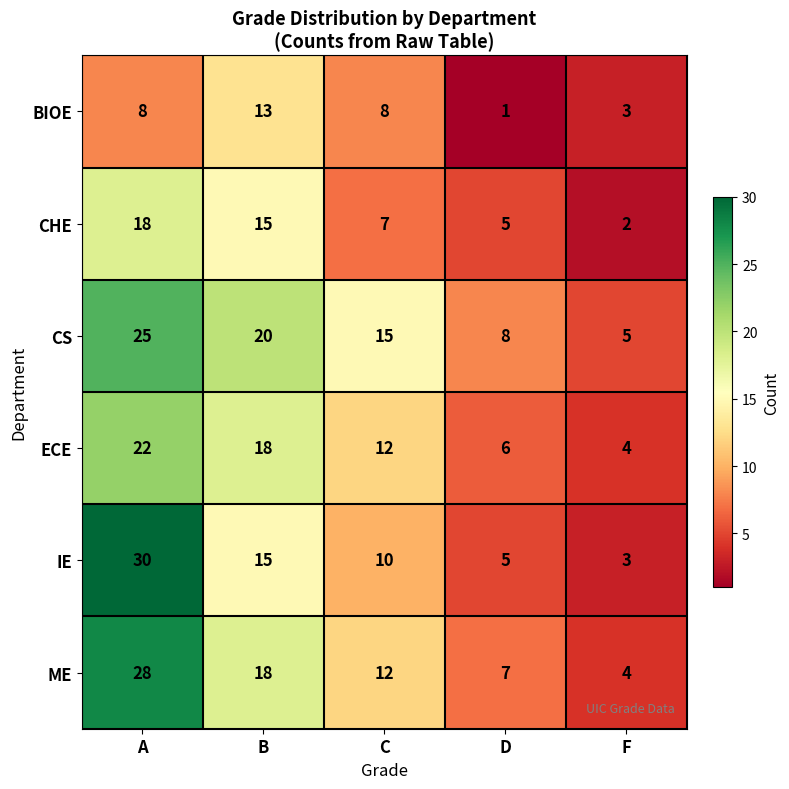

What is the difference between the second highest and second lowest values in the CHE series?

10